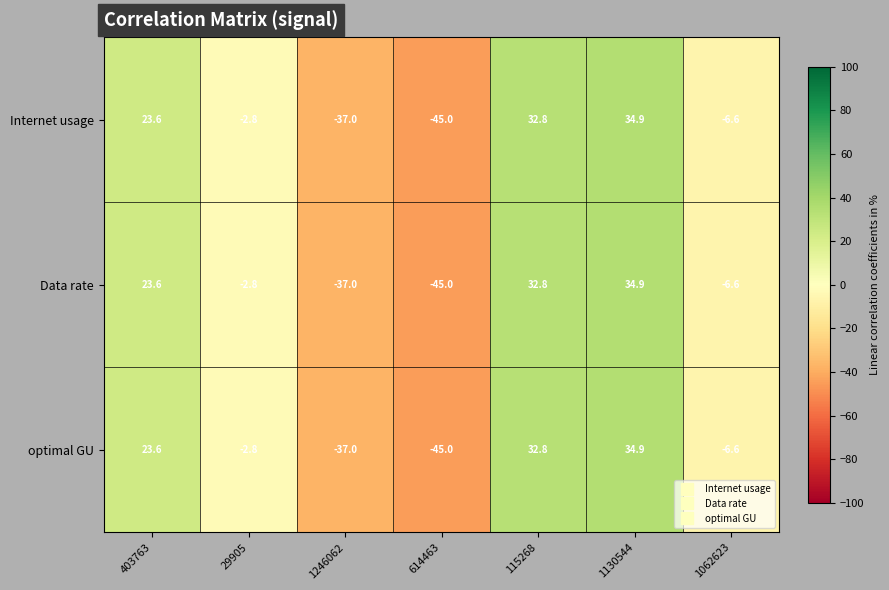

Reading left to right, what are all the values shown in this chart?

Internet usage: 403763=23.6	29905=-2.8	1246062=-37.0	614463=-45.0	115268=32.8	1130544=34.9	1062623=-6.6
Data rate: 403763=23.6	29905=-2.8	1246062=-37.0	614463=-45.0	115268=32.8	1130544=34.9	1062623=-6.6
optimal GU: 403763=23.6	29905=-2.8	1246062=-37.0	614463=-45.0	115268=32.8	1130544=34.9	1062623=-6.6